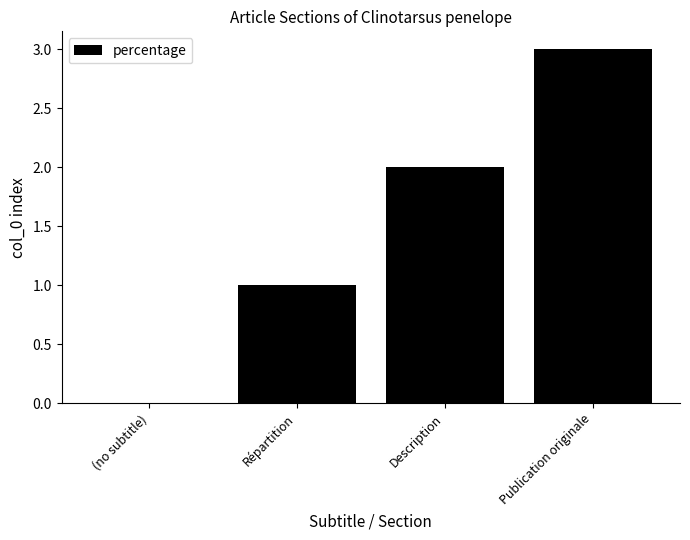

Count the number of categories in the chart.

4